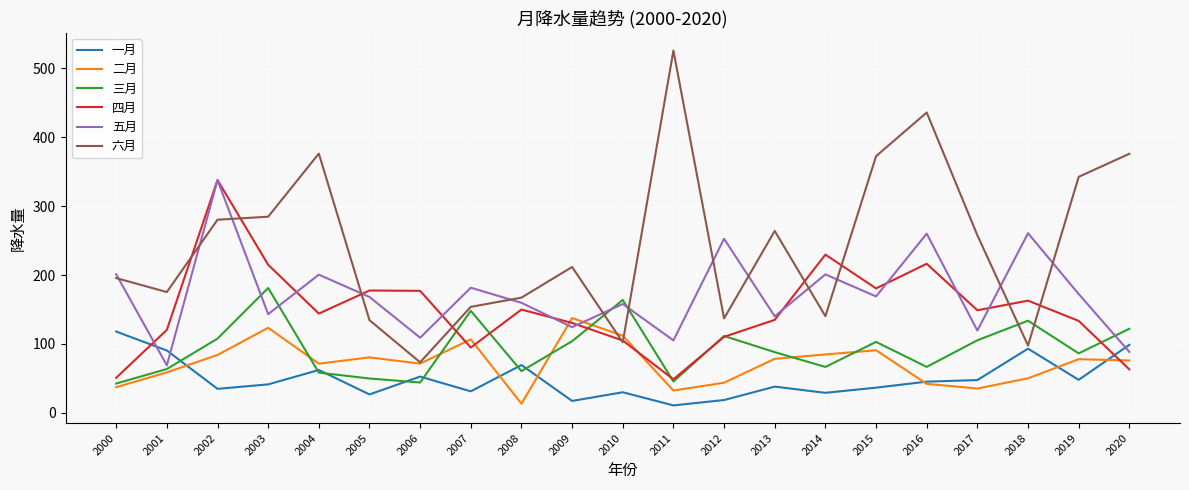

Which series ends up on top after the final intersection of 五月 and 三月?

三月